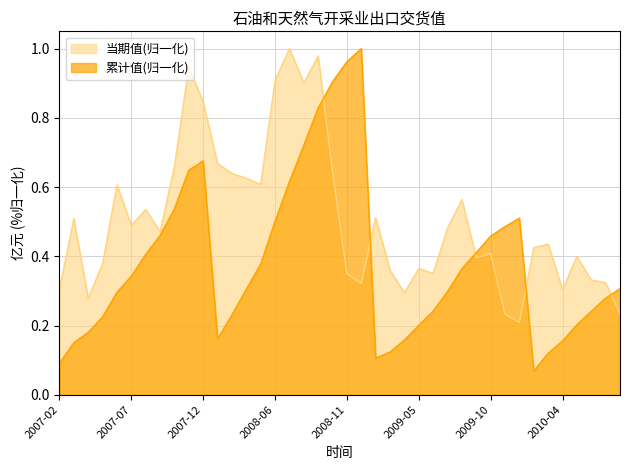

Between 2010-07 and 2010-08, which is larger?

2010-07